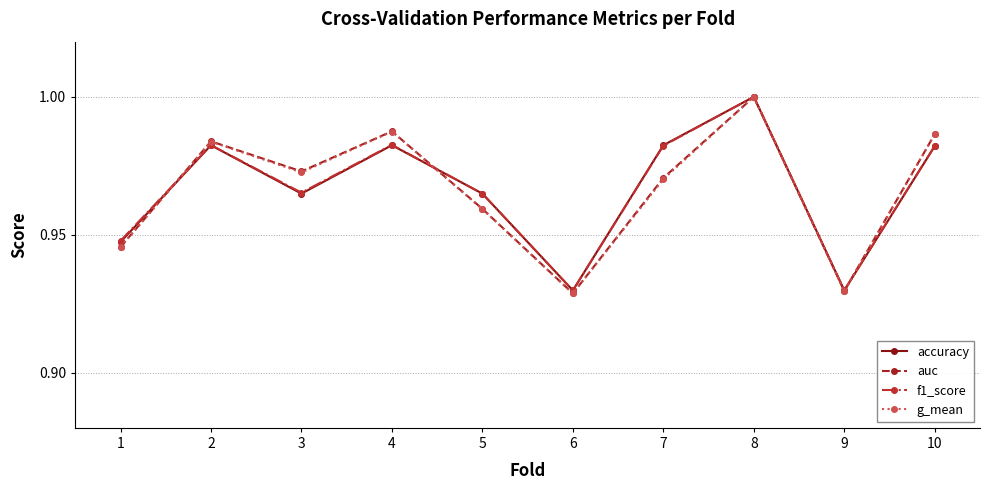

List the series in order of their overall mean, lowest first.

g_mean, auc, accuracy, f1_score